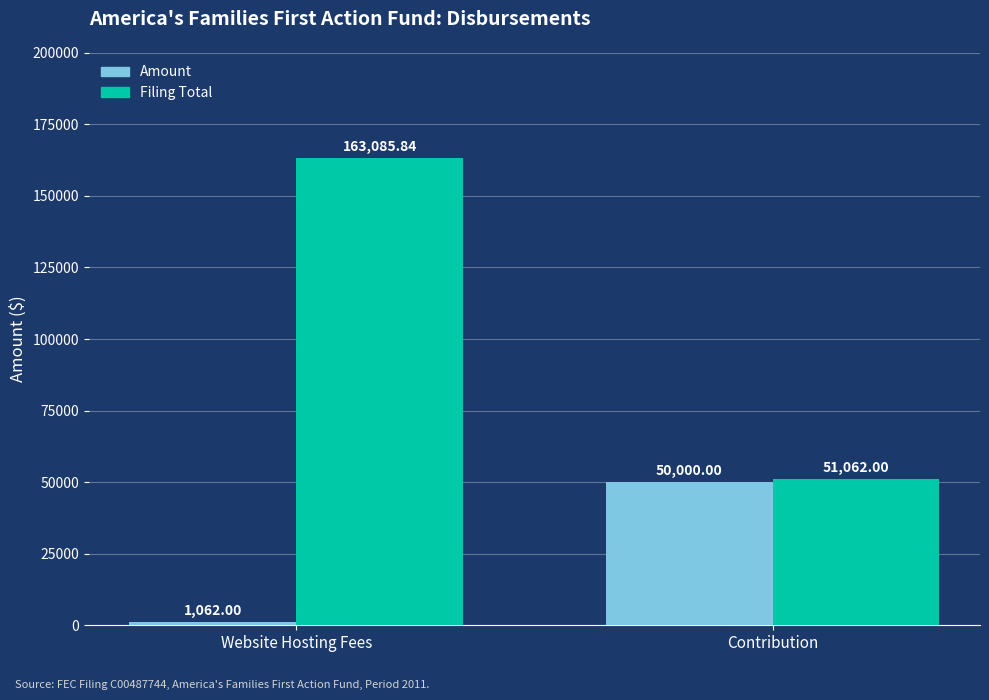

What is the greatest value displayed?

163085.8